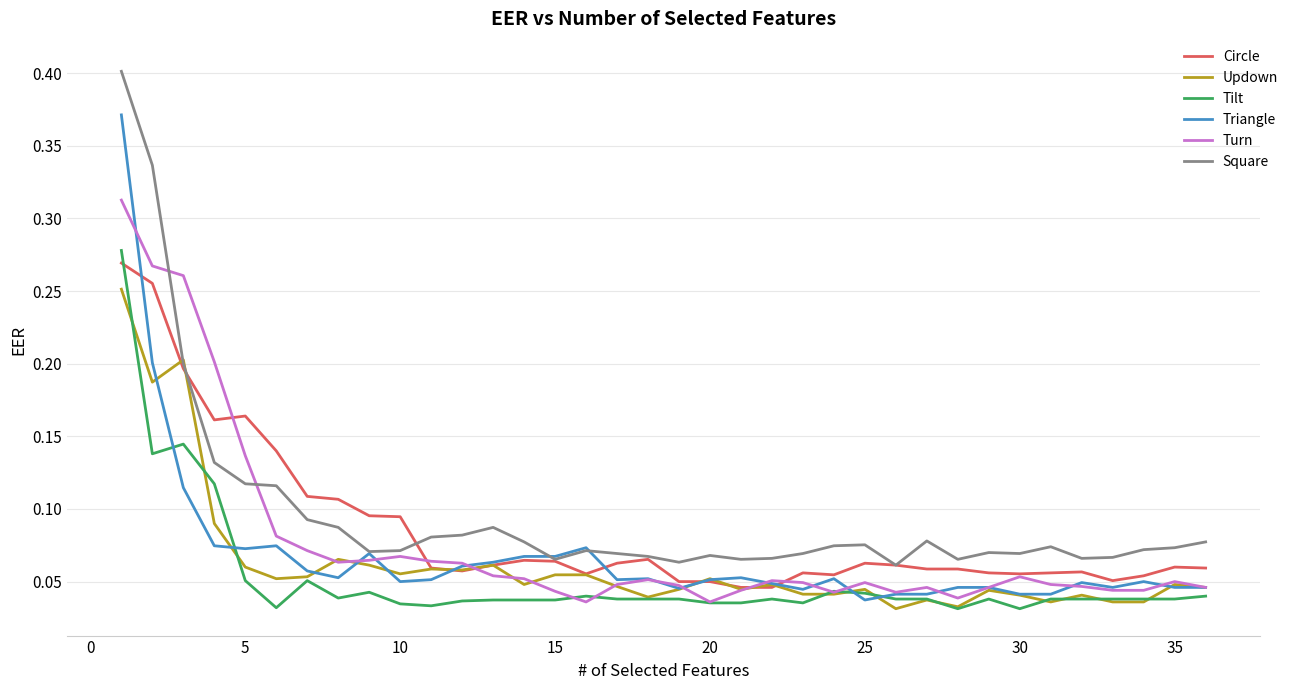

True or false: Square and Tilt intersect in this chart.

False